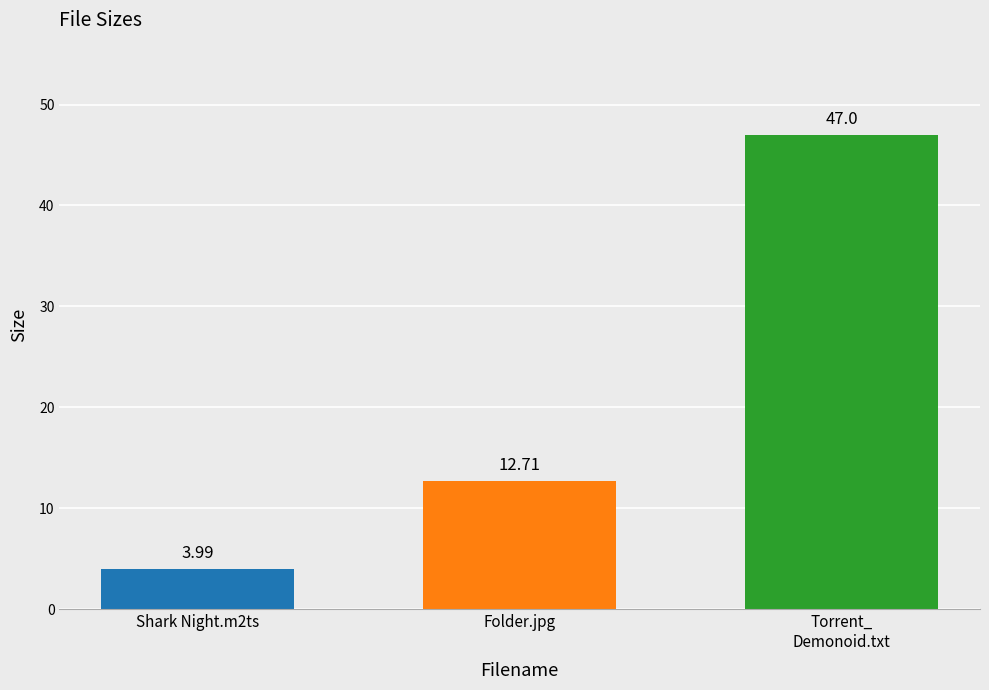

At which category does the chart reach its peak across all series?

Torrent_
Demonoid.txt